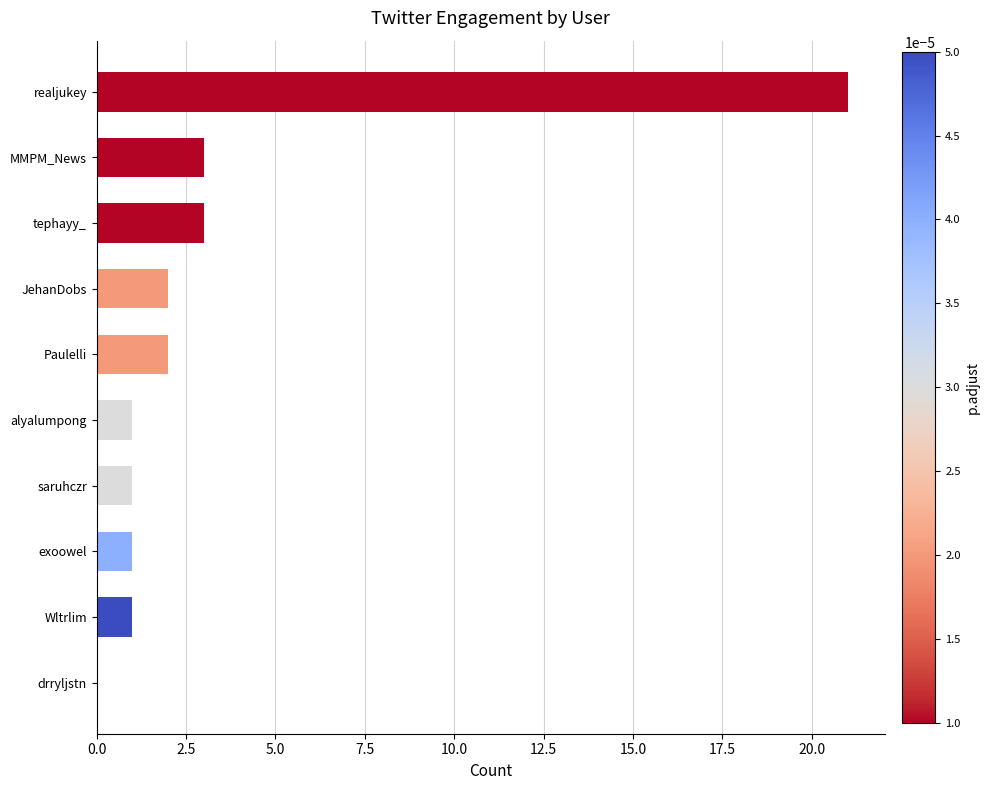

Approximately how many times larger is the value at JehanDobs compared to saruhczr?

2.0